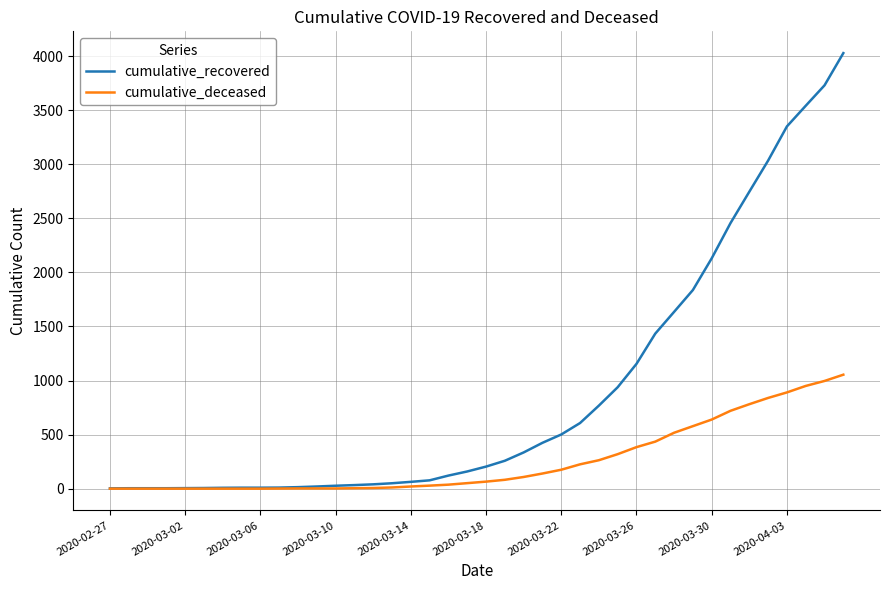

Rank the series by their average value, from highest to lowest.

cumulative_recovered, cumulative_deceased